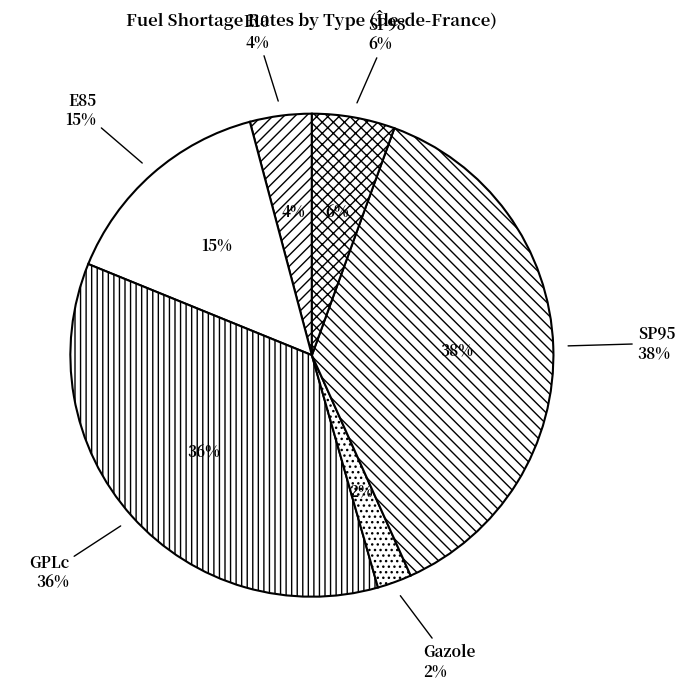

True or false: E85 accounts for 7% of the total.

False